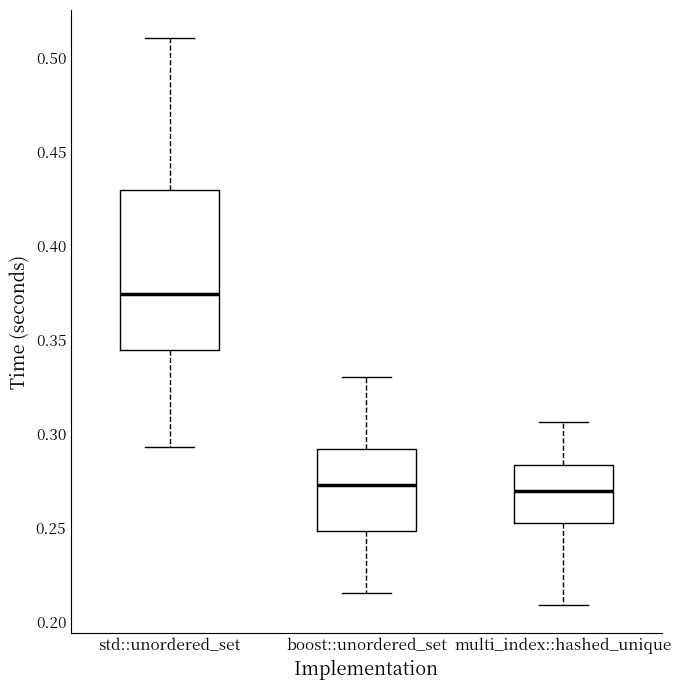

Which box is the tallest, from its lower edge to its upper edge?

std::unordered_set